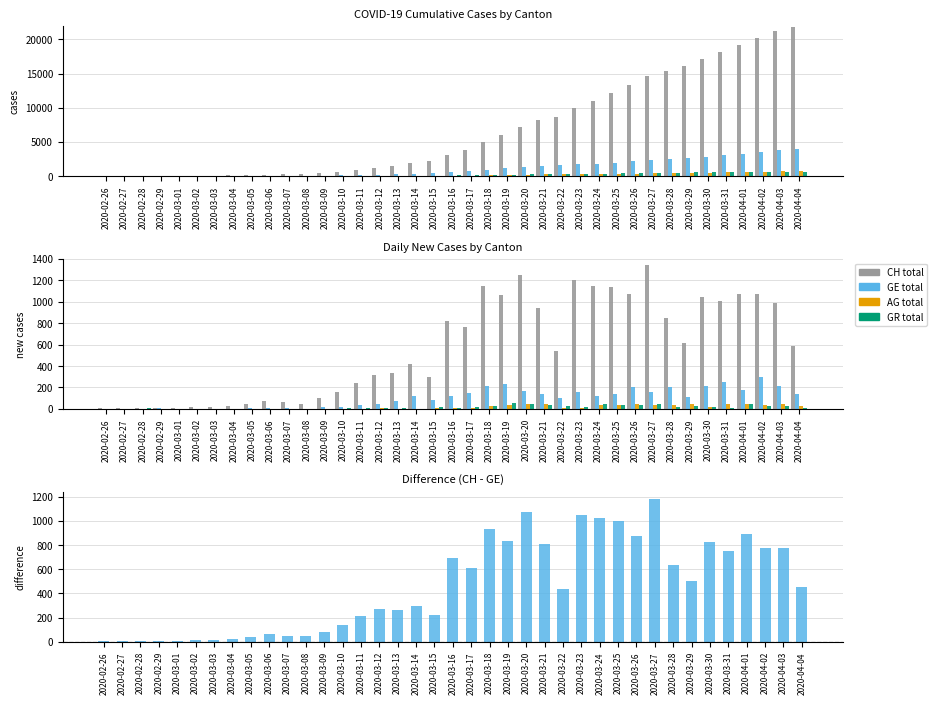

Which series has the largest range (max minus min)?

CH